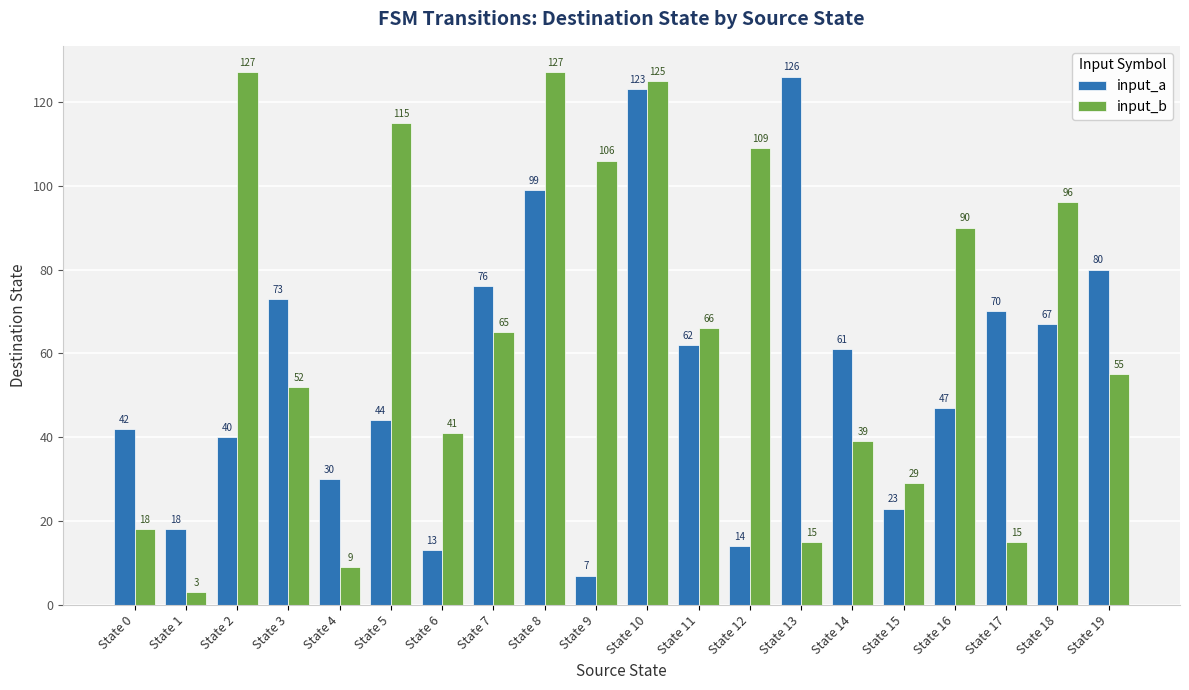

Is the value of input_b at State 18 greater than the value of input_a at State 7?

Yes